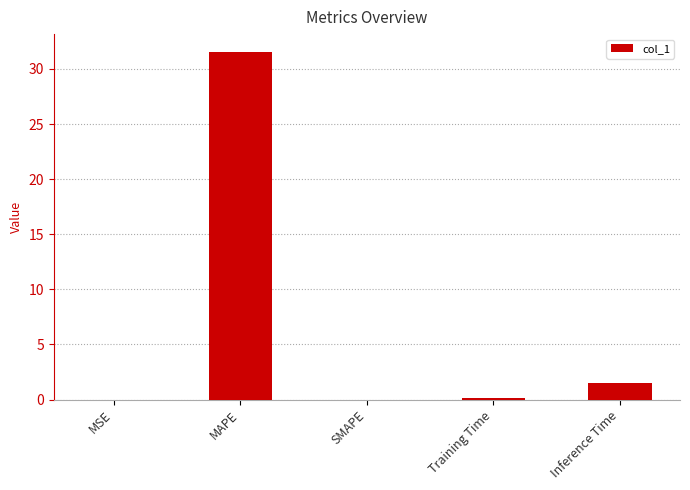

What is the greatest value displayed?

31.6